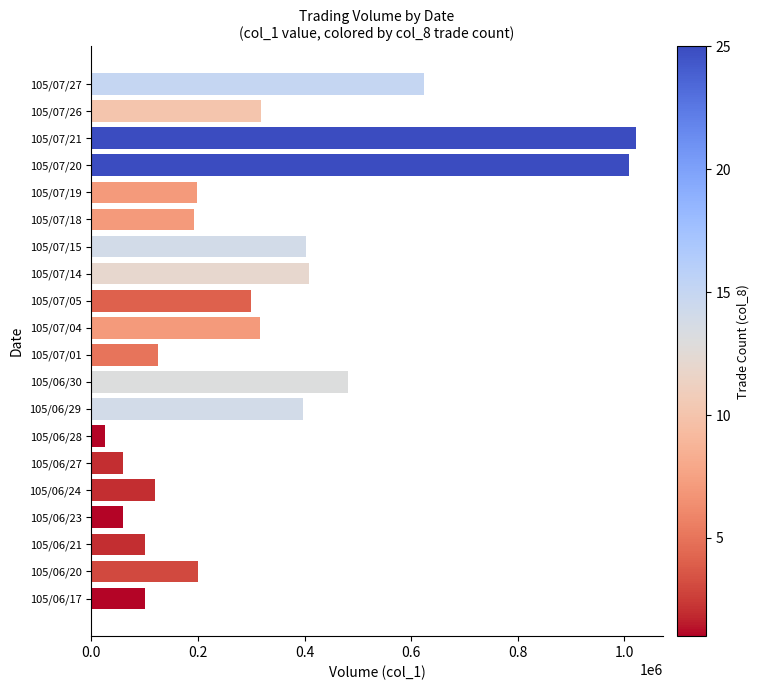

What is the smallest value displayed?

25000